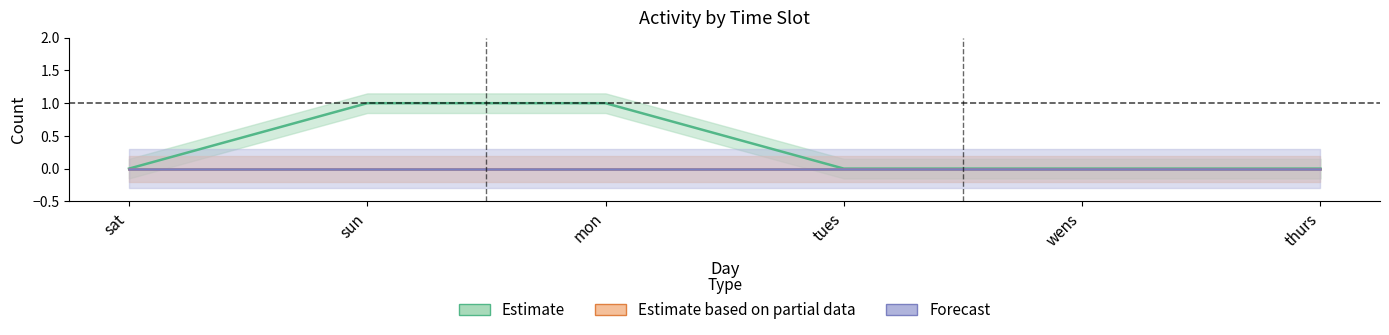

True or false: Estimate based on partial data and Forecast intersect in this chart.

False